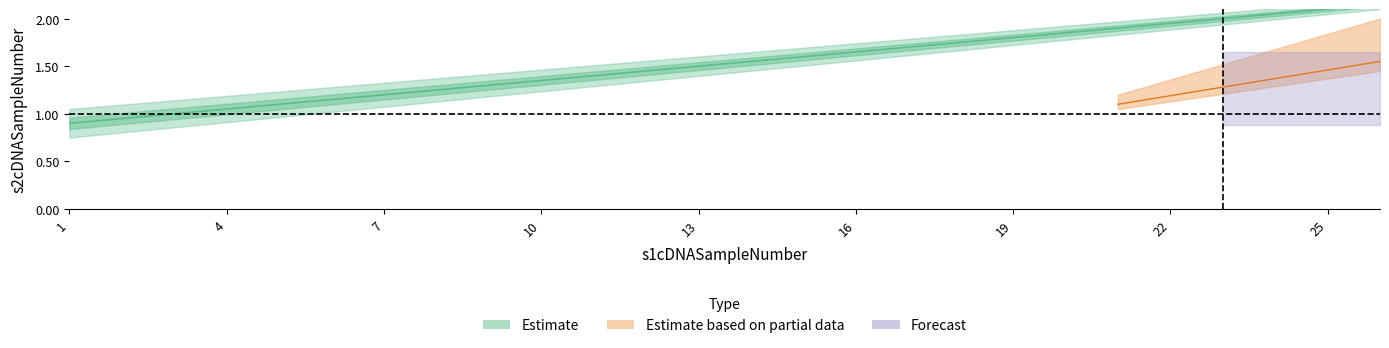

What is the maximum value shown in the chart?

2.1